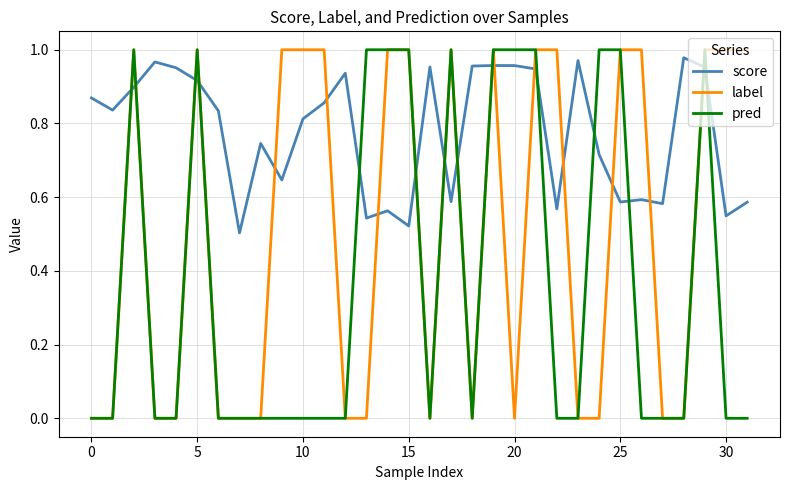

List the series in order of their overall mean, highest first.

score, label, pred